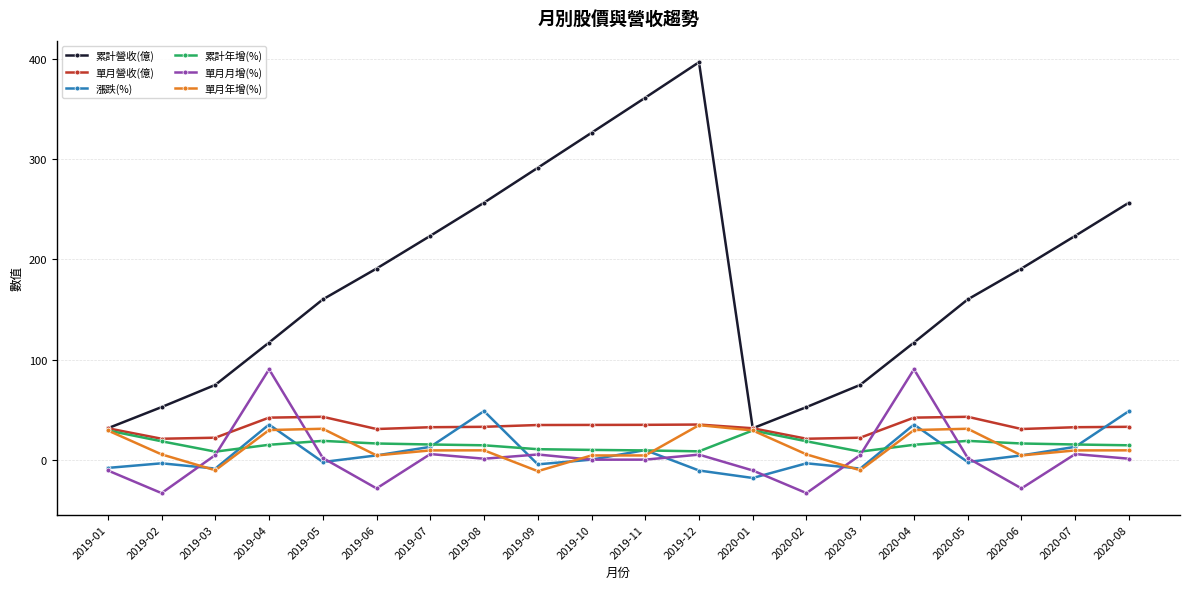

Which series has the largest total across all categories?

累計營收(億)